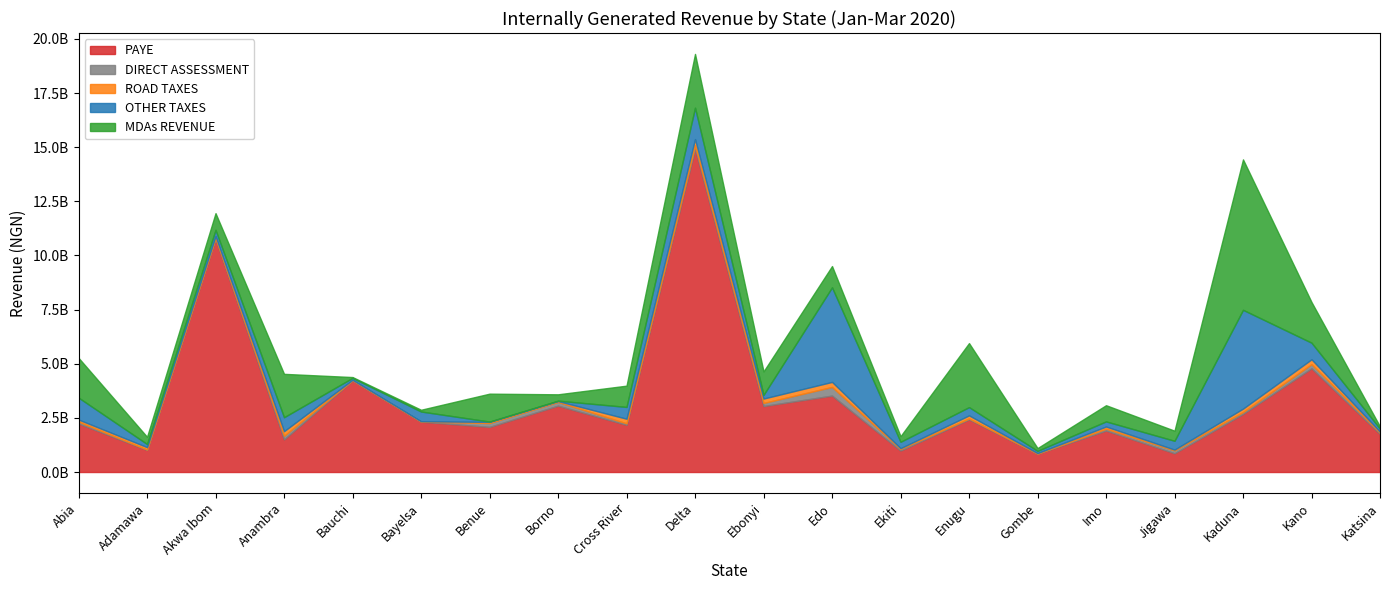

What is the value of the DIRECT ASSESSMENT point at the 1st from the left?

85519703.3